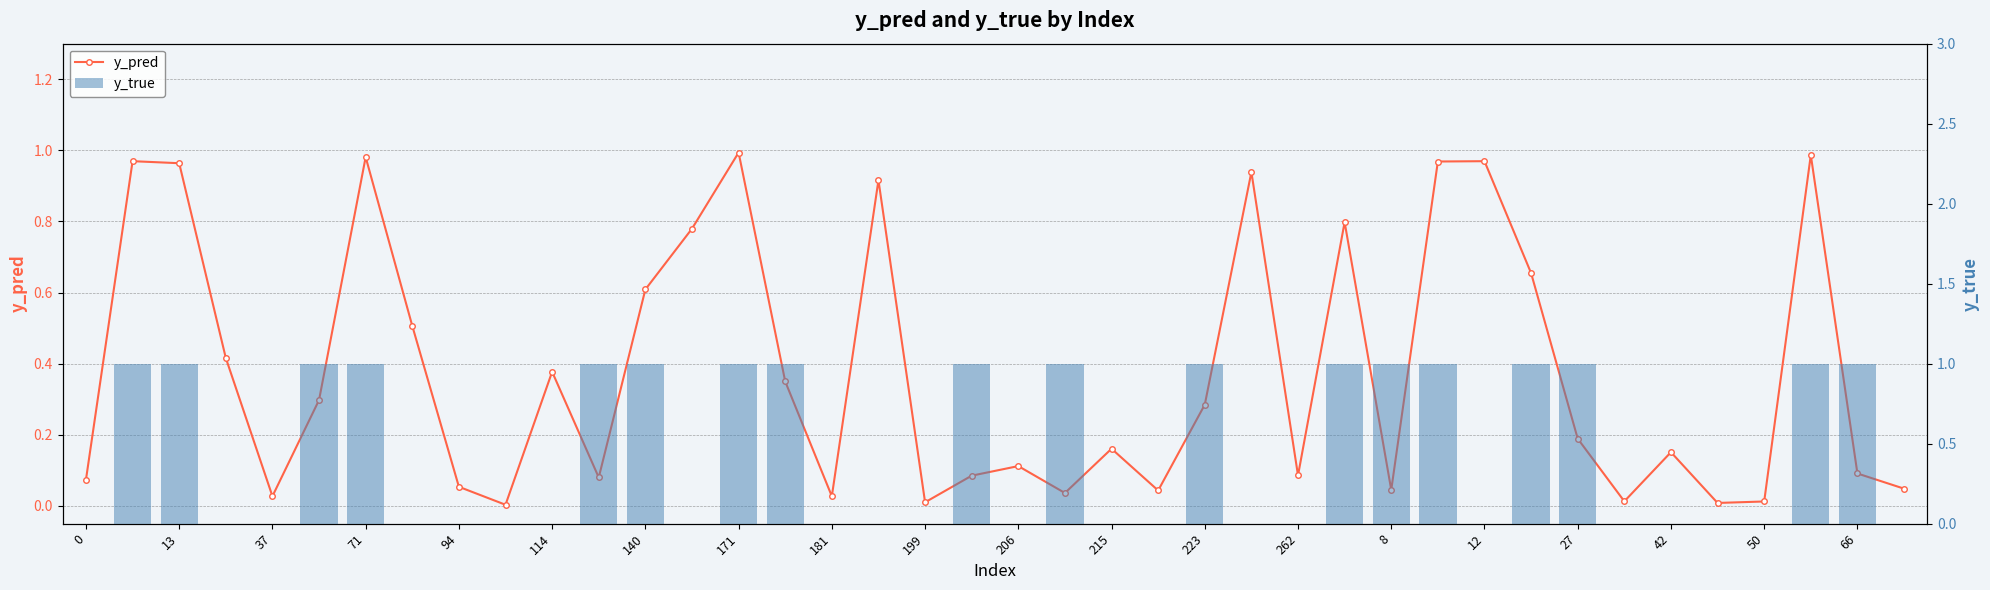

Is it true that y_true equals 0.5 at 23?

False